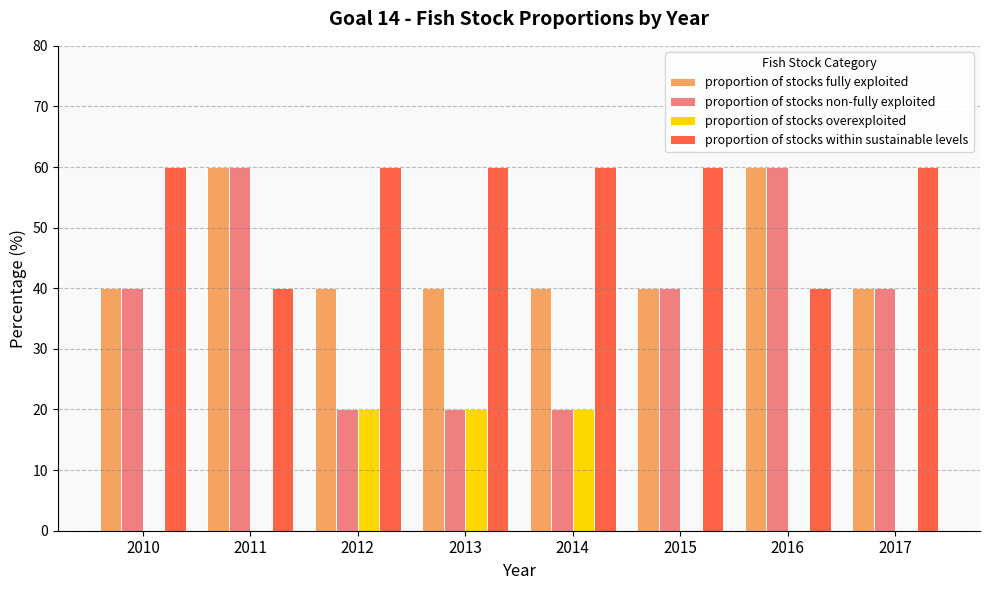

What is the sum of the proportion of stocks non-fully exploited values at 2011 and 2013?

80